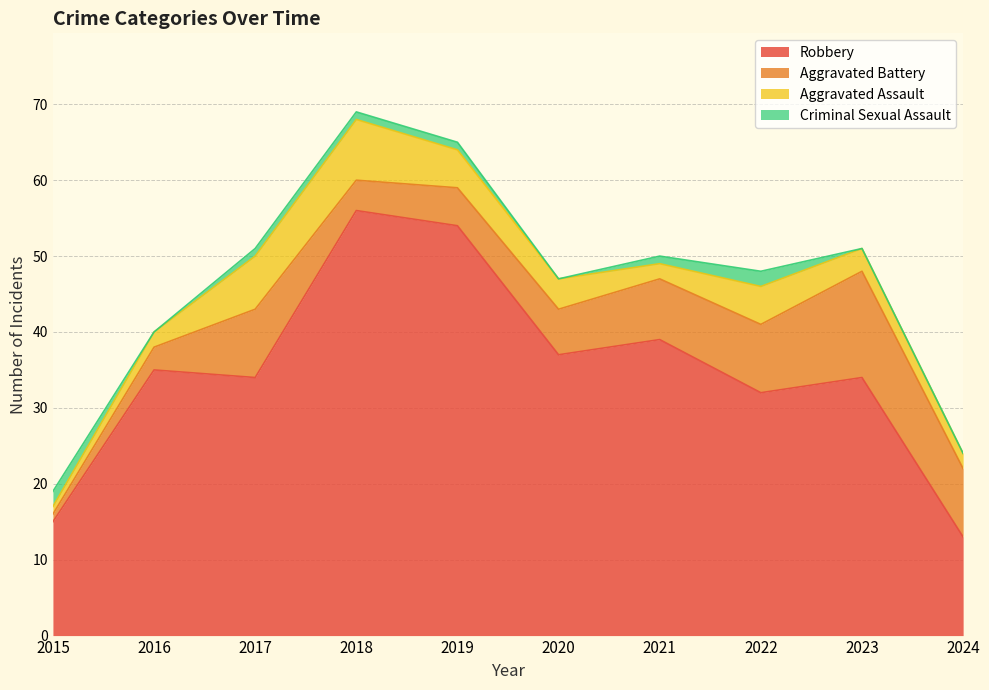

Which series changed the most between 2015 and 2022?

Robbery